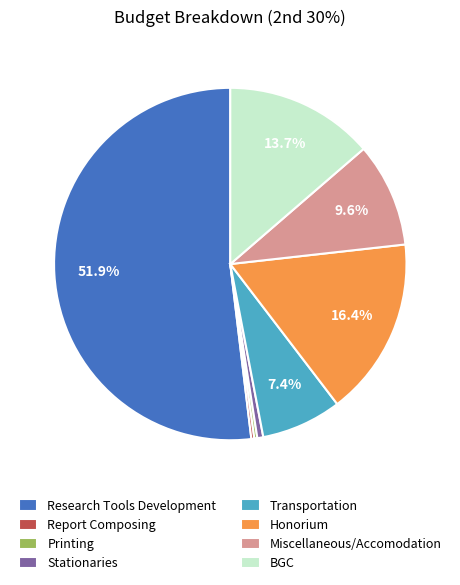

What percentage is the Research Tools Development slice, to the nearest percent?

52%